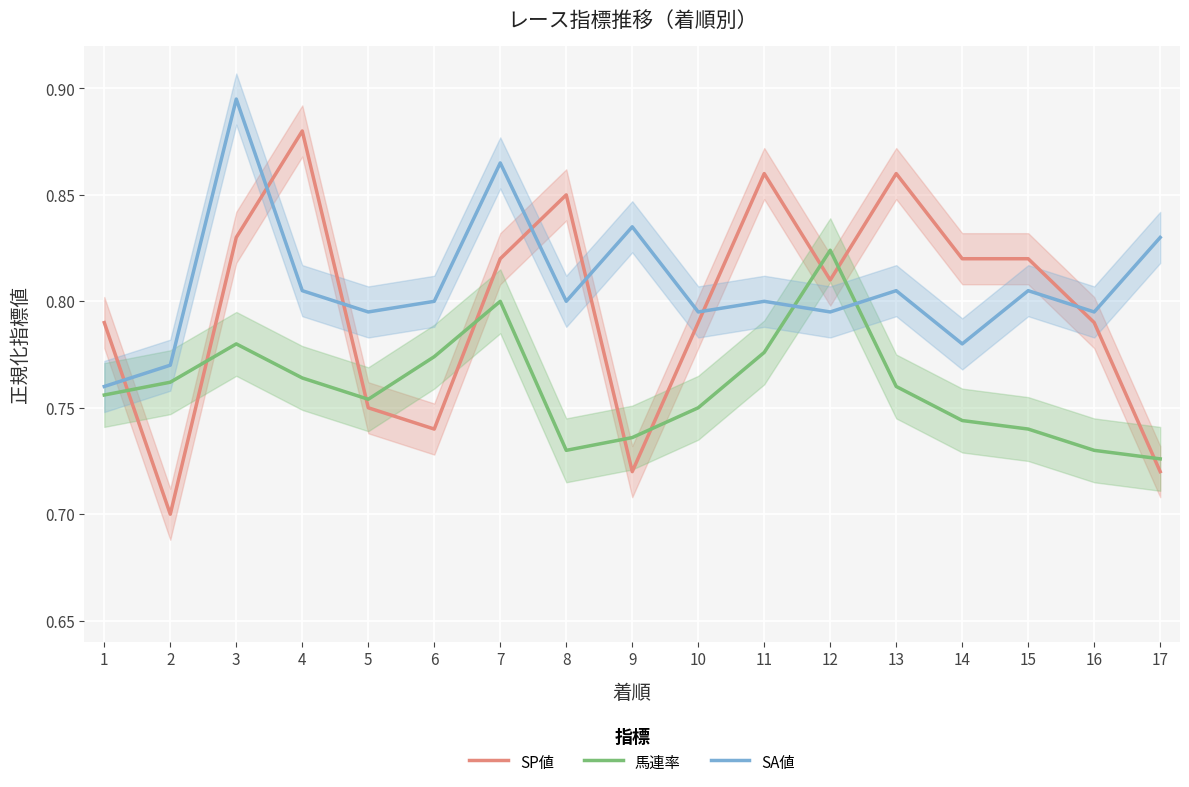

What is the difference between the maximum and minimum values in the 馬連率 series?

0.1